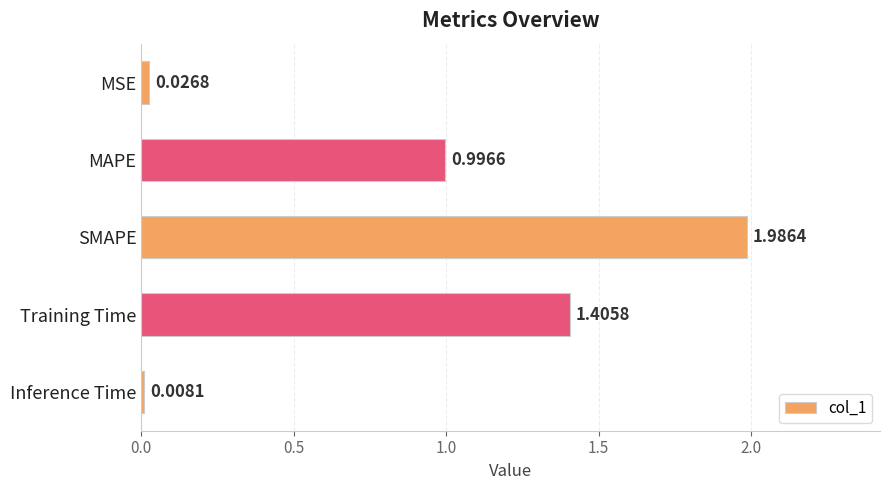

What is the average value?

0.9